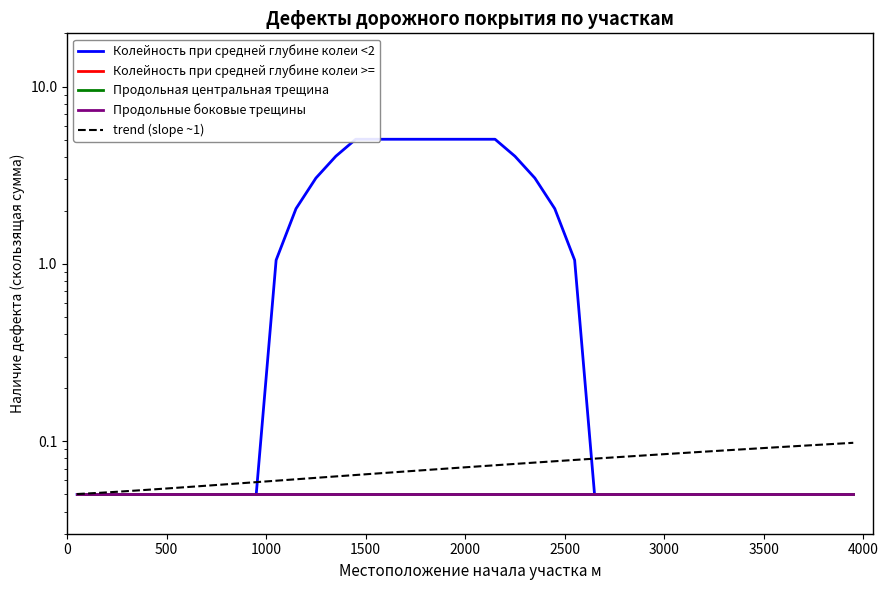

The value of Продольная центральная трещина at 12 is 0.1. True or false?

False